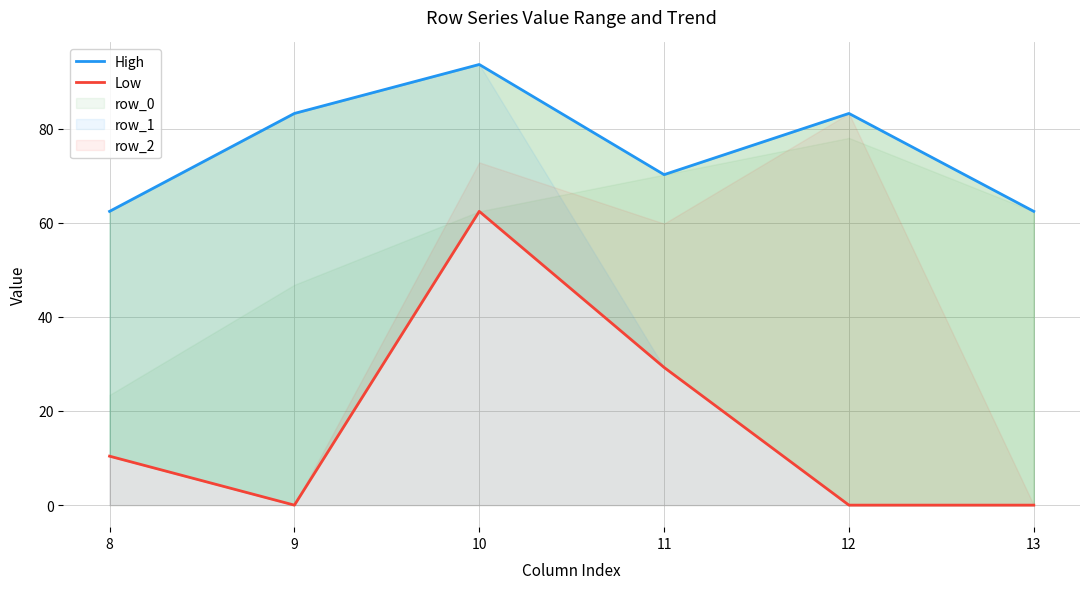

Rank the categories by High value from lowest to highest.

8, 13, 11, 9, 12, 10